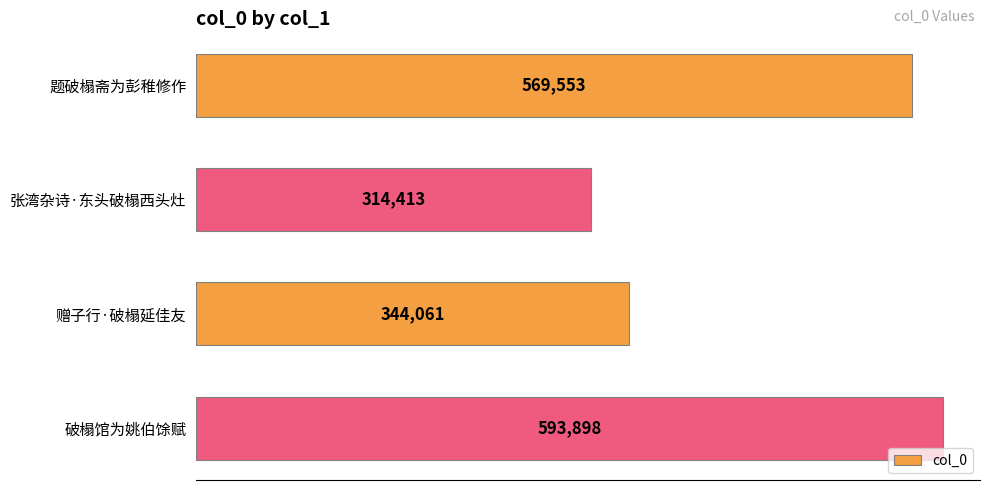

What is the greatest value displayed?

593898